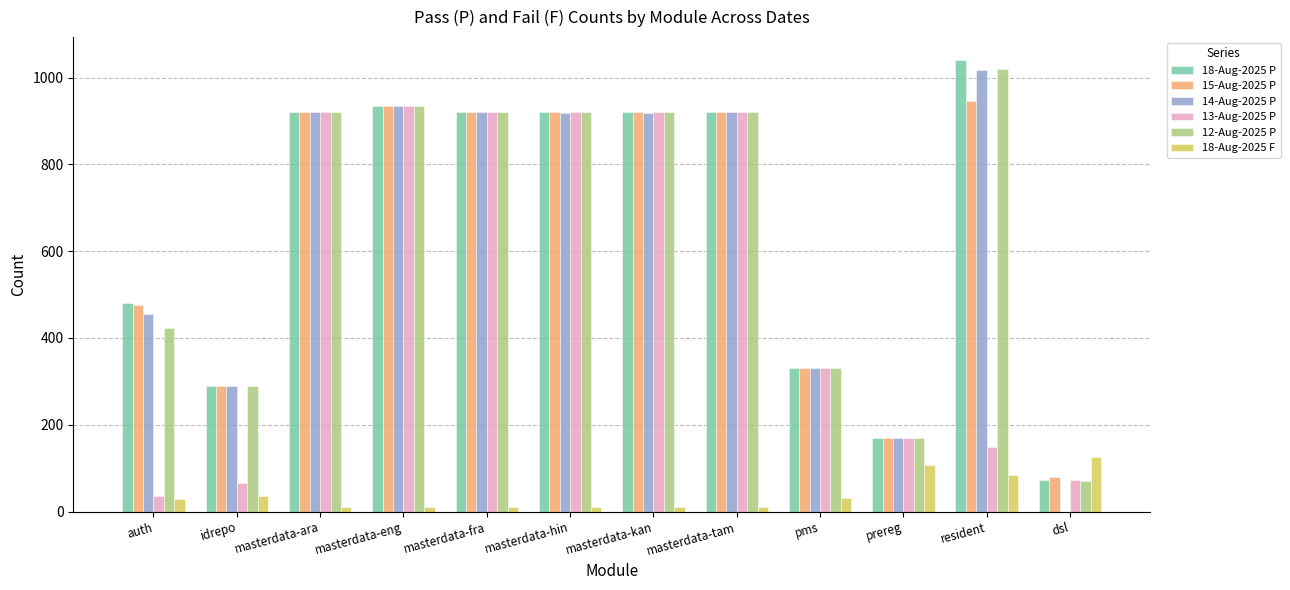

True or false: 18-Aug-2025 P has a value of 332 at pms.

True